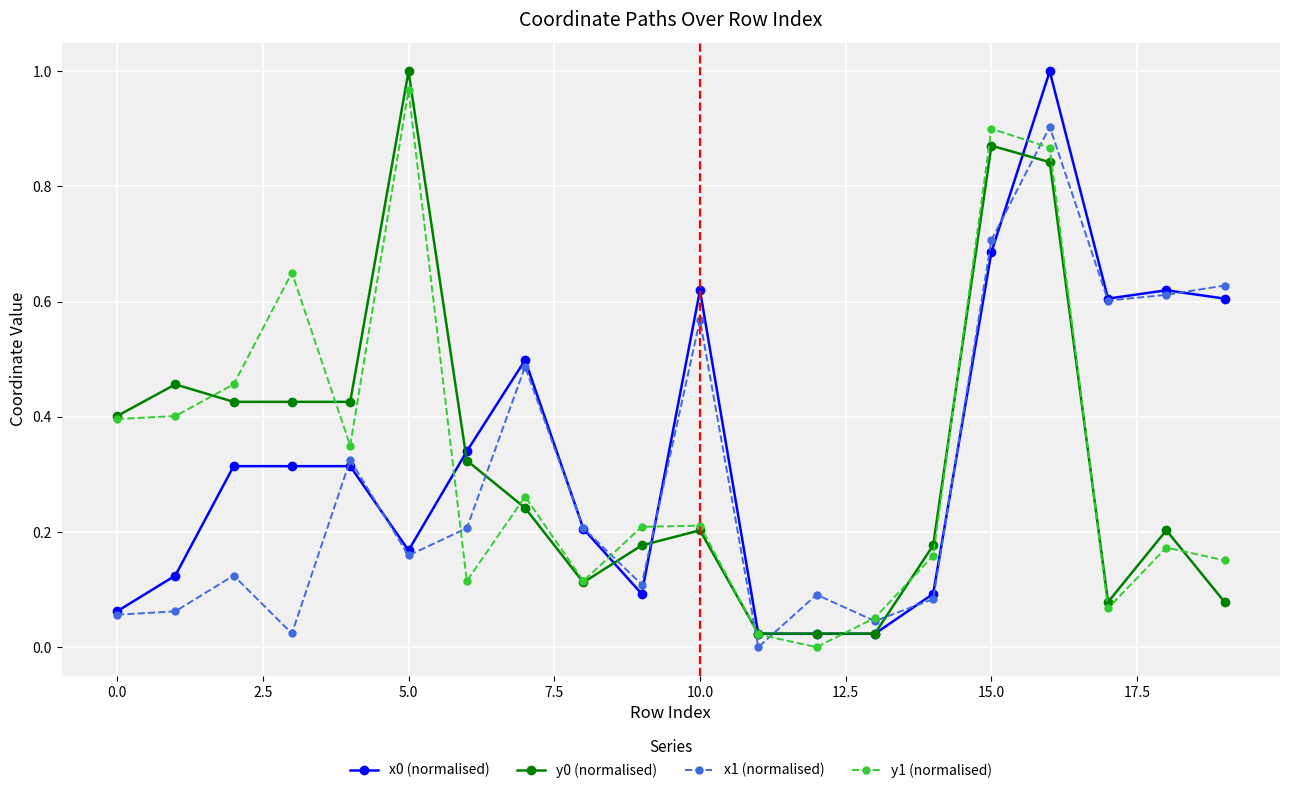

True or false: x1 (normalised) has more than 2 points higher than both neighbors.

True